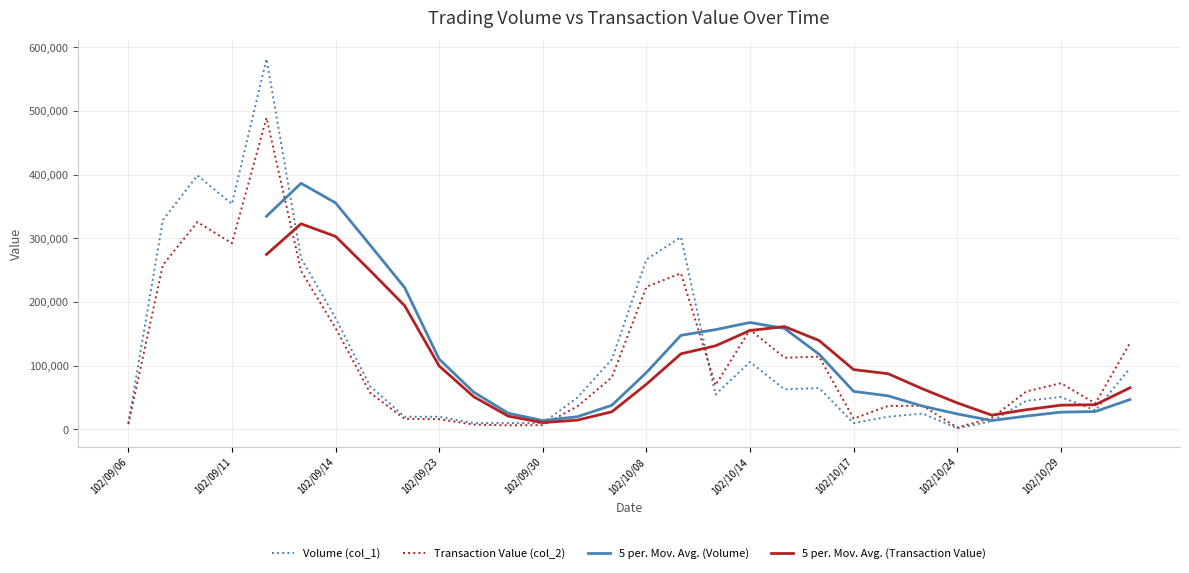

What is the difference between the second highest and second lowest values in the 5 per. Mov. Avg. (Volume) series?

320800.0